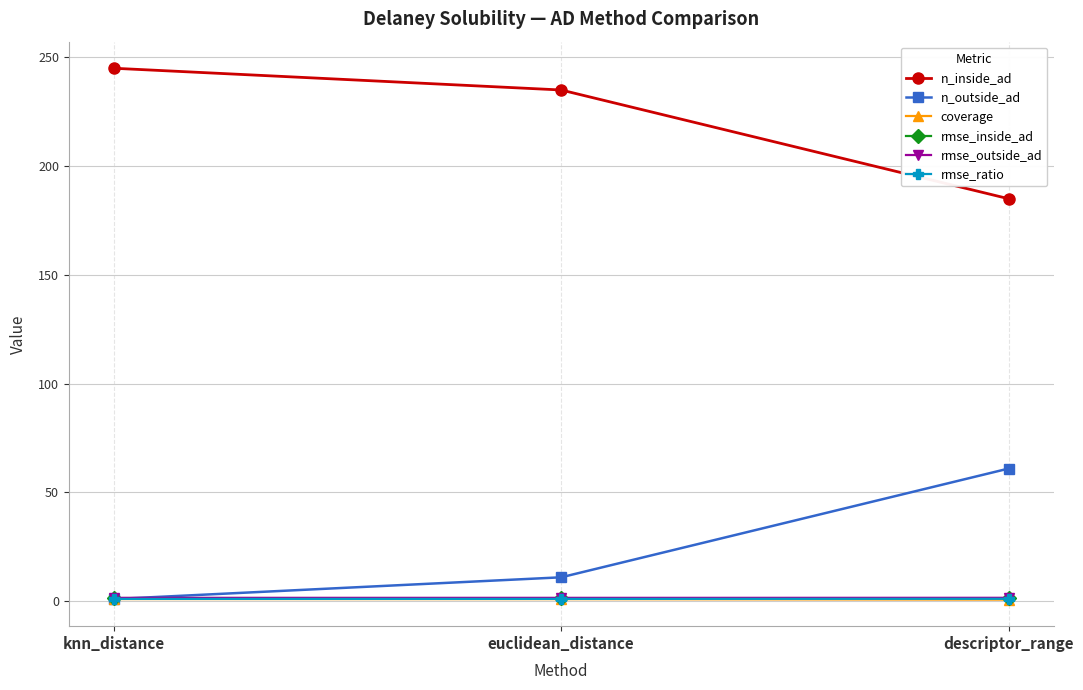

What is the label of the 1st point from the left?

knn_distance